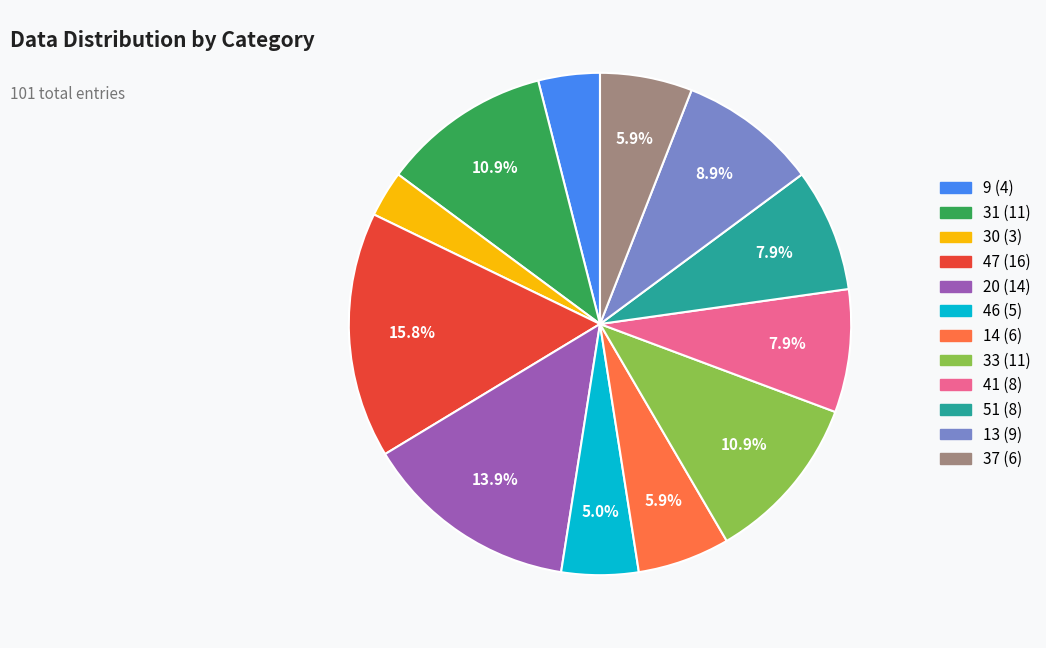

To the nearest percent, what percentage of the pie is 14?

6%